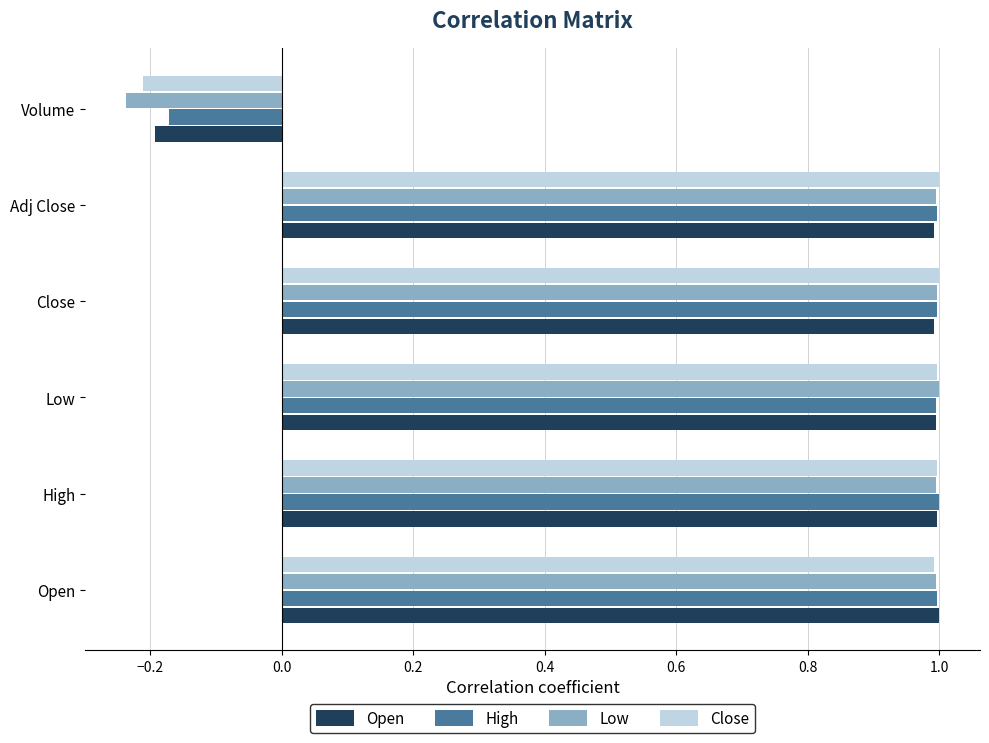

At which label is High closest to 0?

Volume